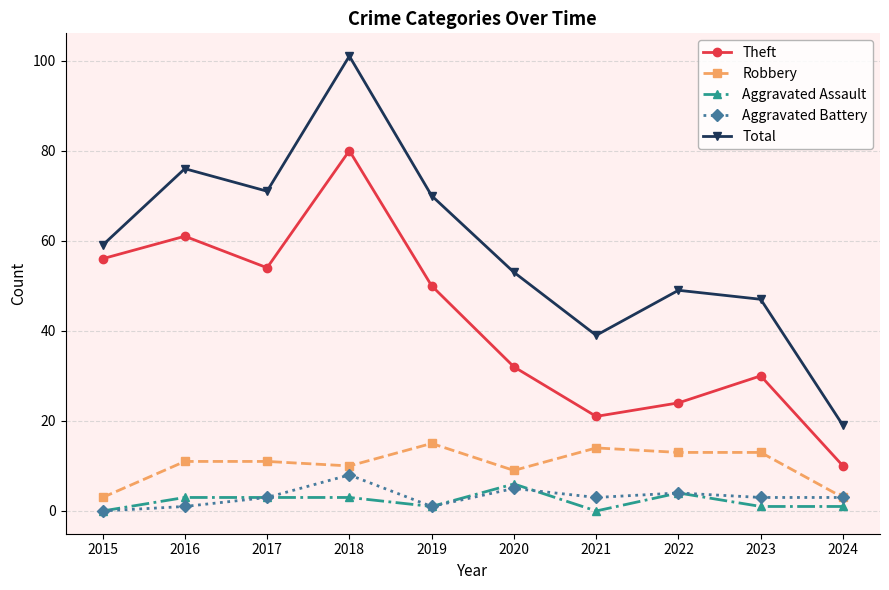

True or false: Aggravated Assault has more than 0 interior local peaks.

True